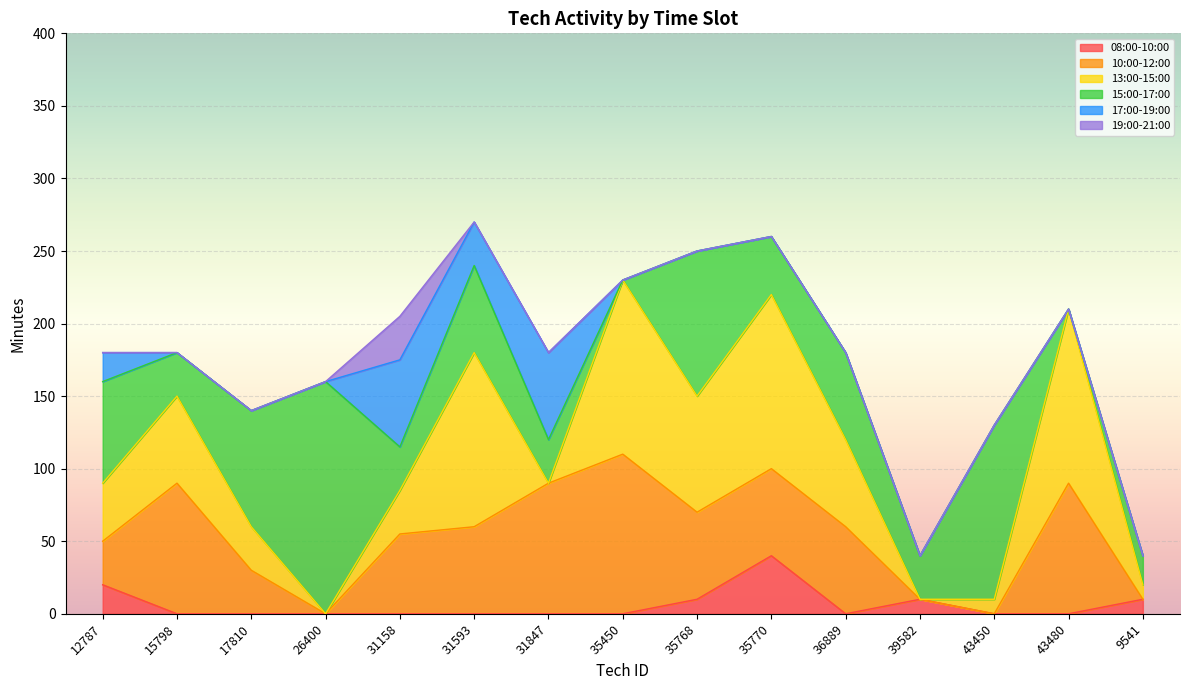

Is it true that 19:00-21:00 equals 0 at 17810?

True